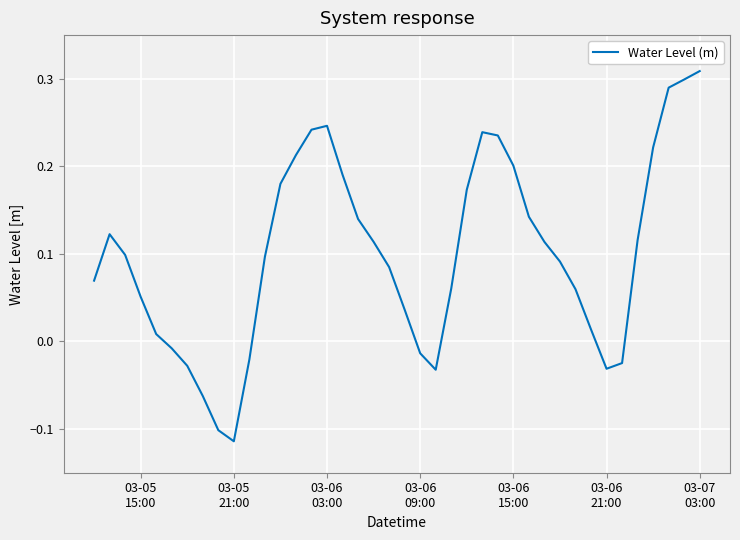

What is the difference between the maximum and minimum values?

0.4